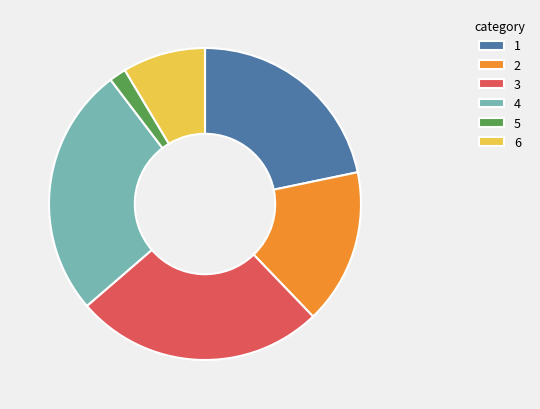

How many slices are in this pie chart?

6